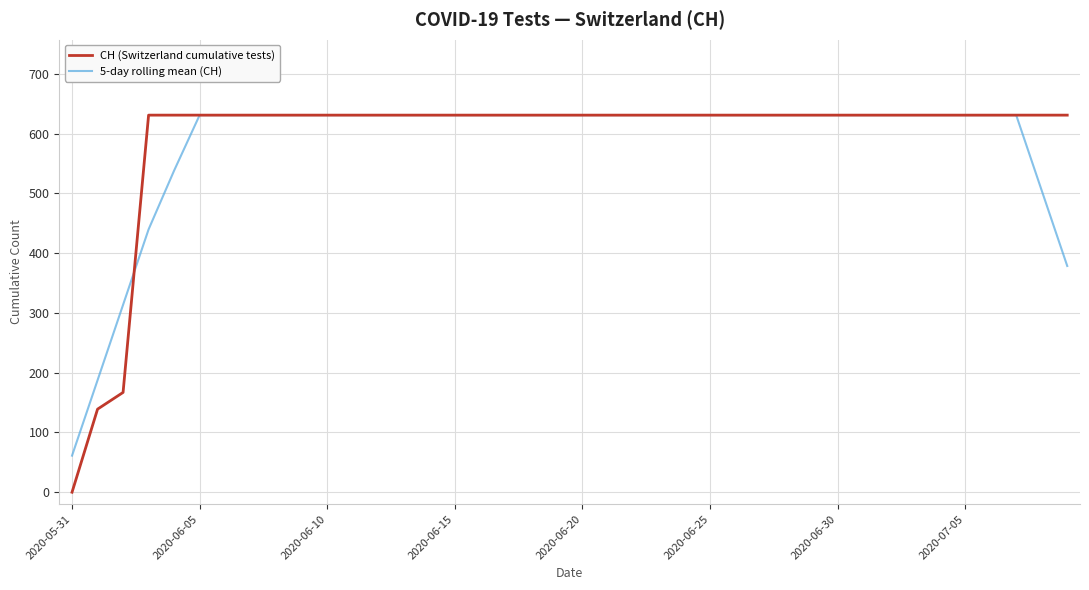

What is the difference between the maximum and second lowest values in the CH (Switzerland cumulative tests) series?

492.0